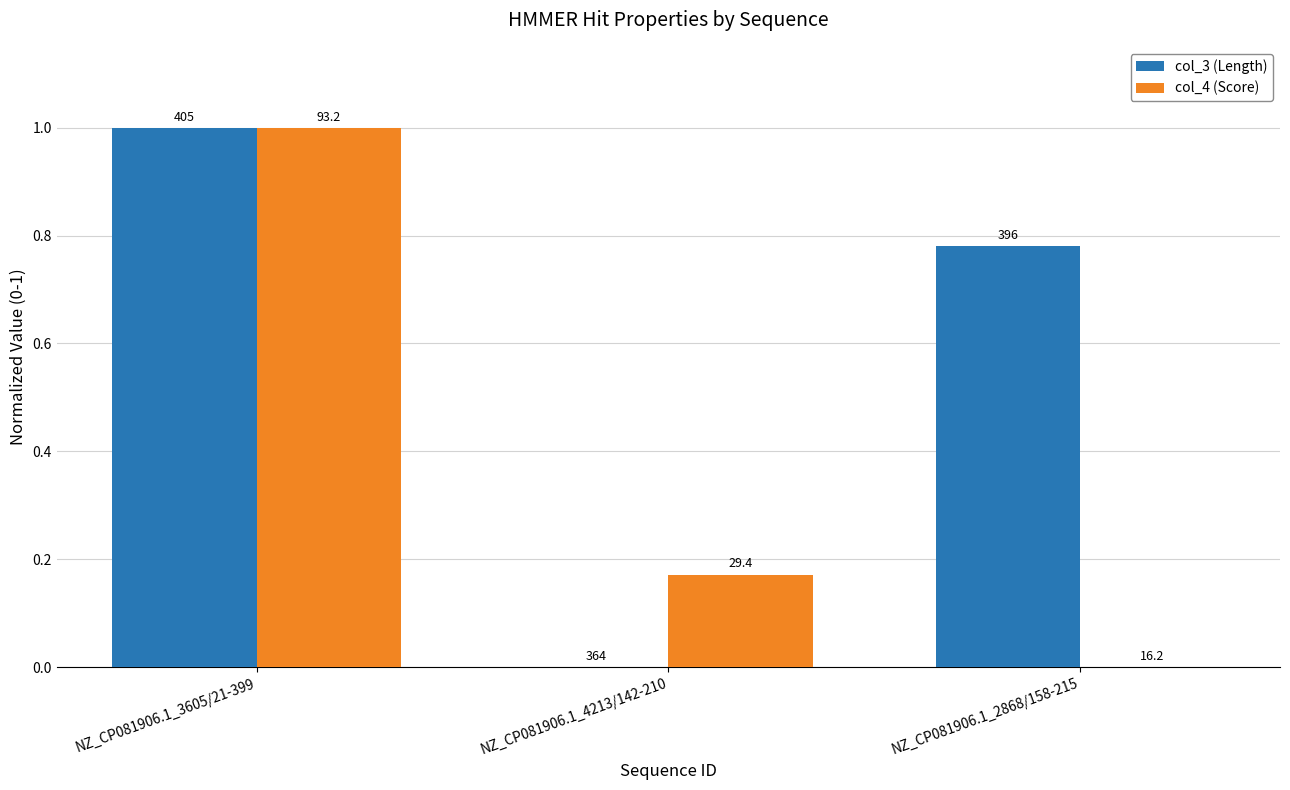

Which has a higher value, NZ_CP081906.1_2868/158-215 or NZ_CP081906.1_3605/21-399?

NZ_CP081906.1_3605/21-399